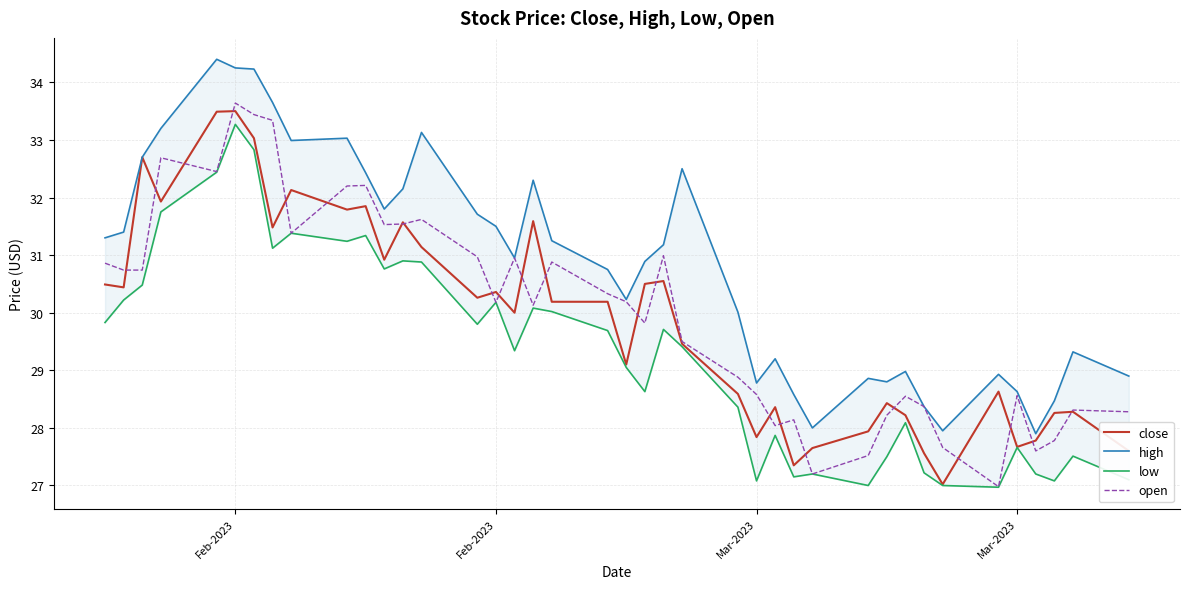

Which series has the largest total across all categories?

high